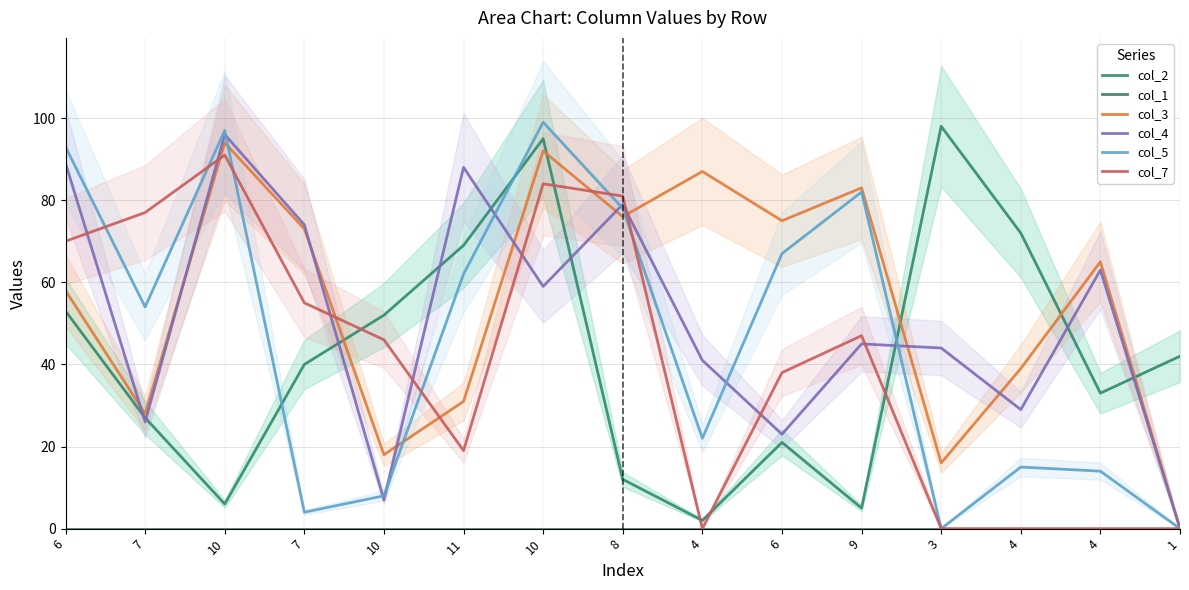

How many distinct data groups are displayed?

6